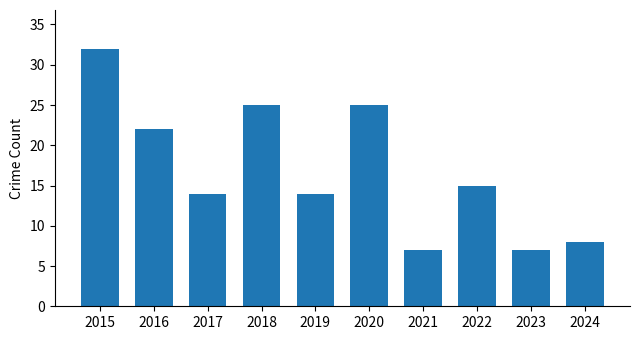

Between 2022 and 2021, which is larger?

2022